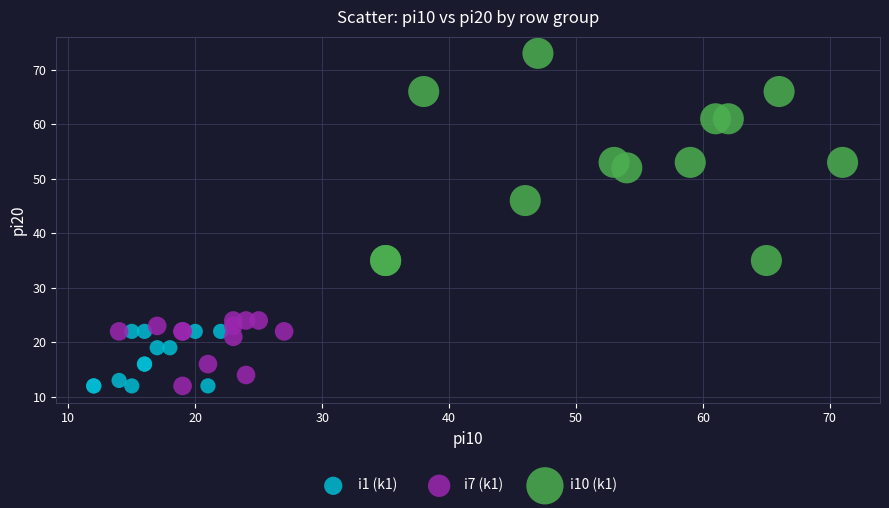

Which series contains the highest Y value?

i10 (k1)